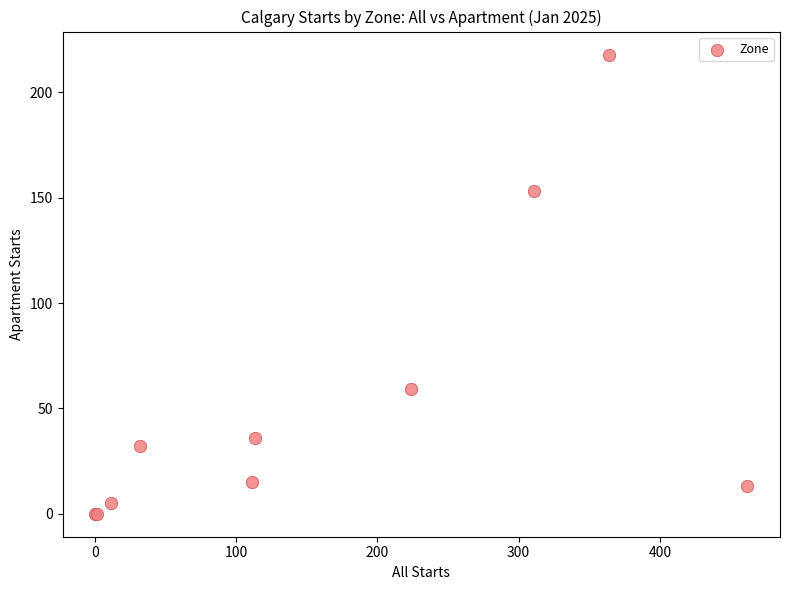

What Y value in the scatter plot is closest to 109?

153